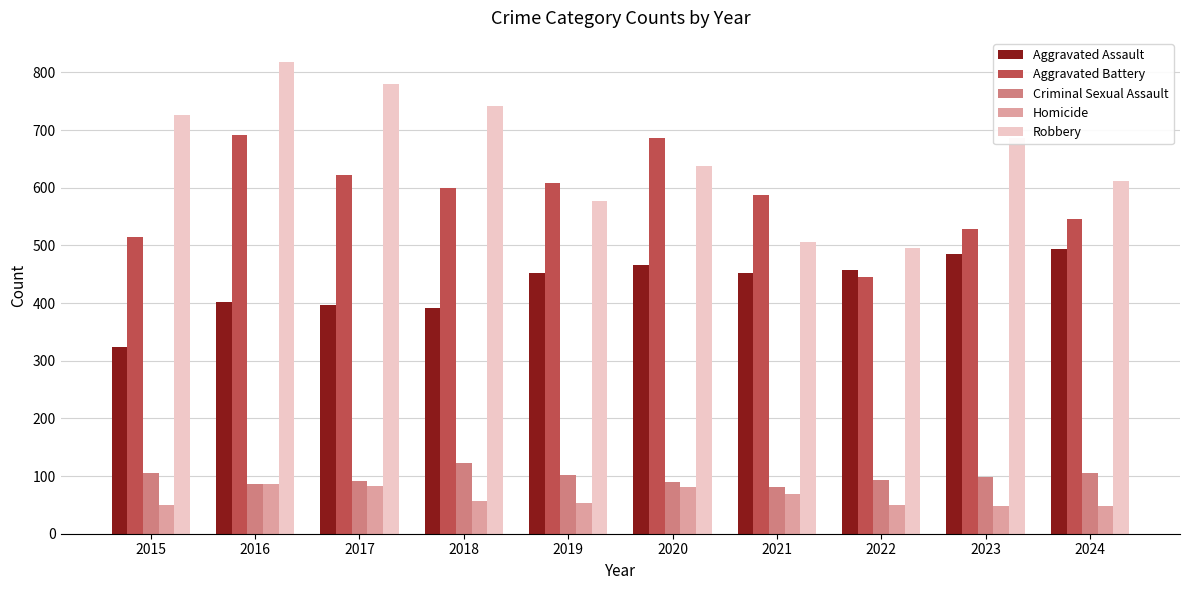

What is the difference between the highest and lowest values at 2017?

698